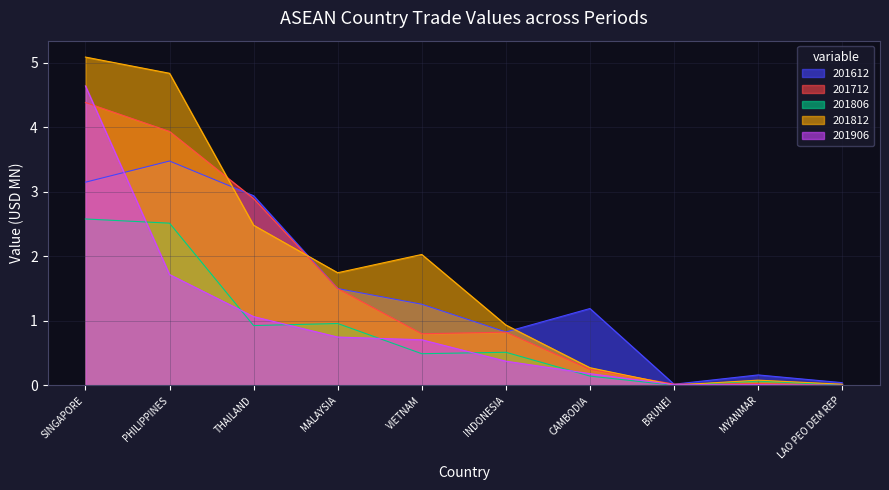

How many times do 201712 and 201812 cross each other?

4